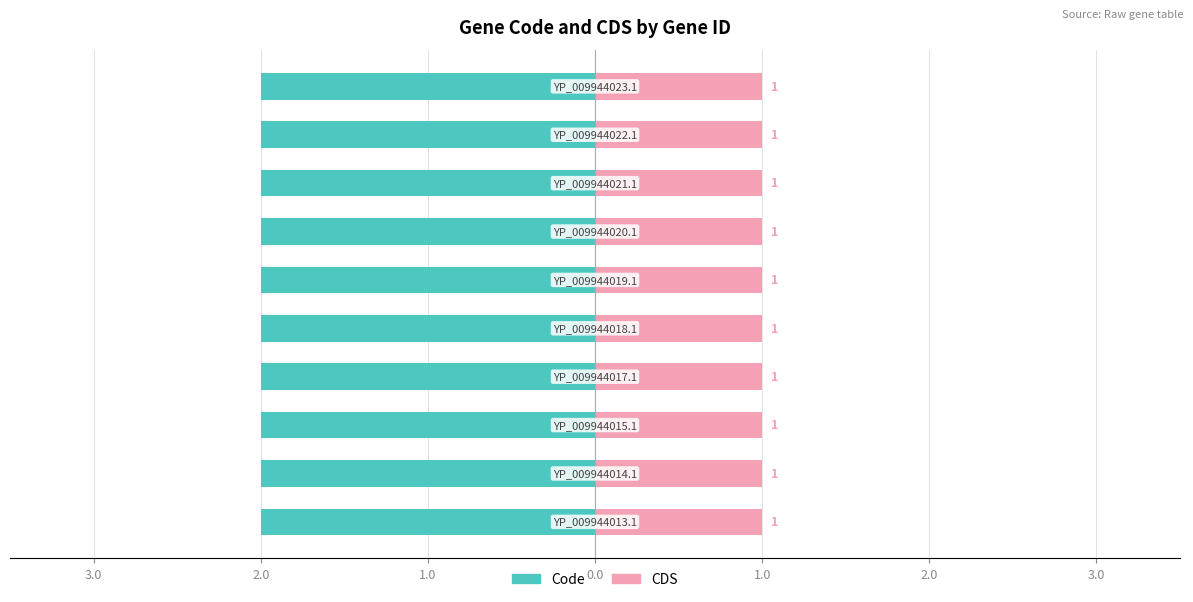

Is it true that Code equals 2 at YP_009944022.1?

True